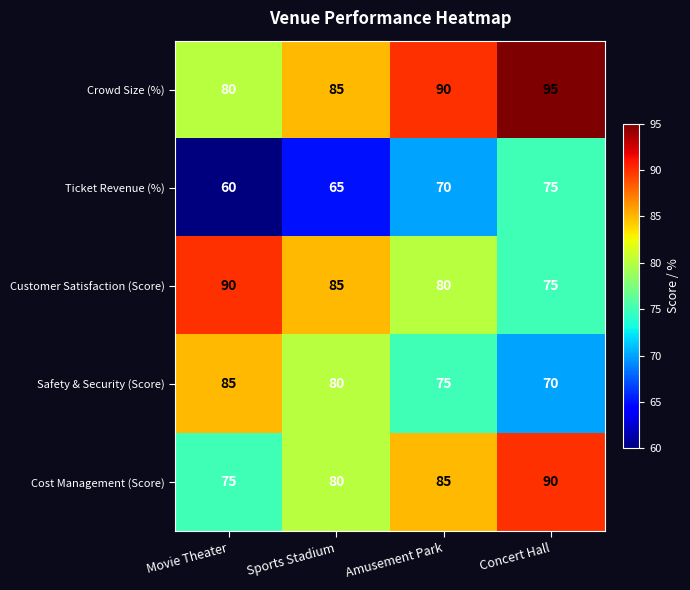

Reading left to right, extract all data points from this chart.

Crowd Size (%): 80	85	90	95
Ticket Revenue (%): 60	65	70	75
Customer Satisfaction (Score): 90	85	80	75
Safety & Security (Score): 85	80	75	70
Cost Management (Score): 75	80	85	90